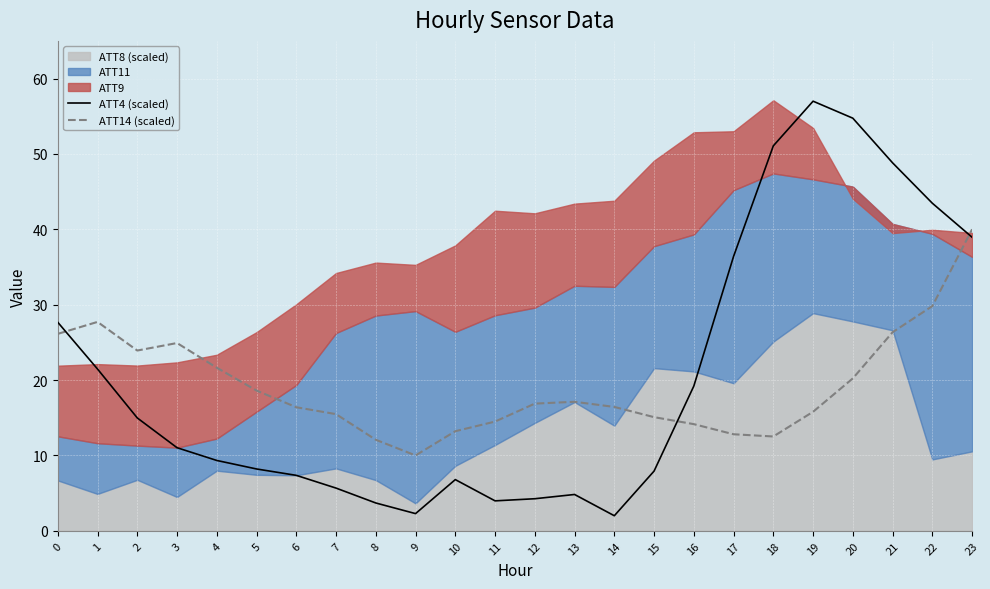

Which has a higher value, 8 or 13?

13